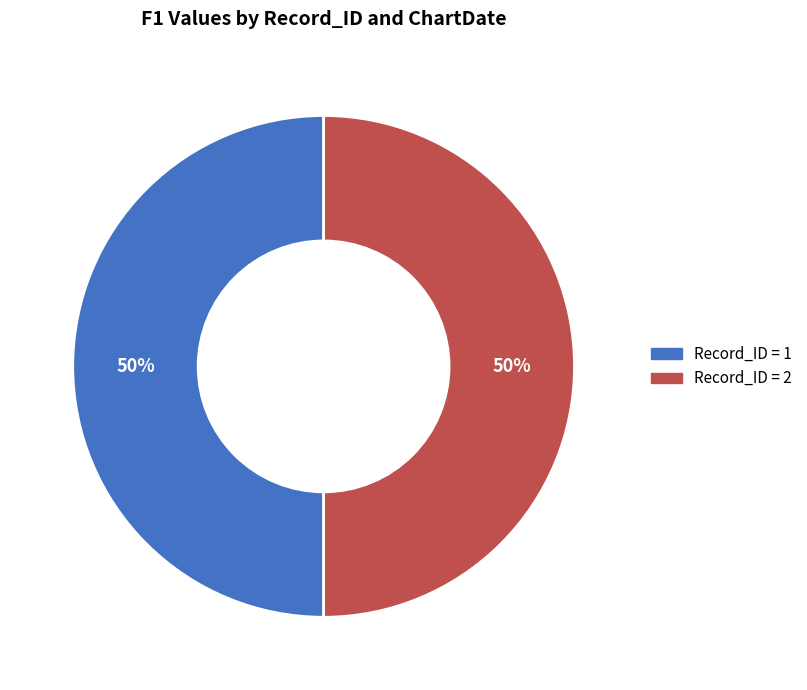

To the nearest percent, what is the average slice percentage?

50%